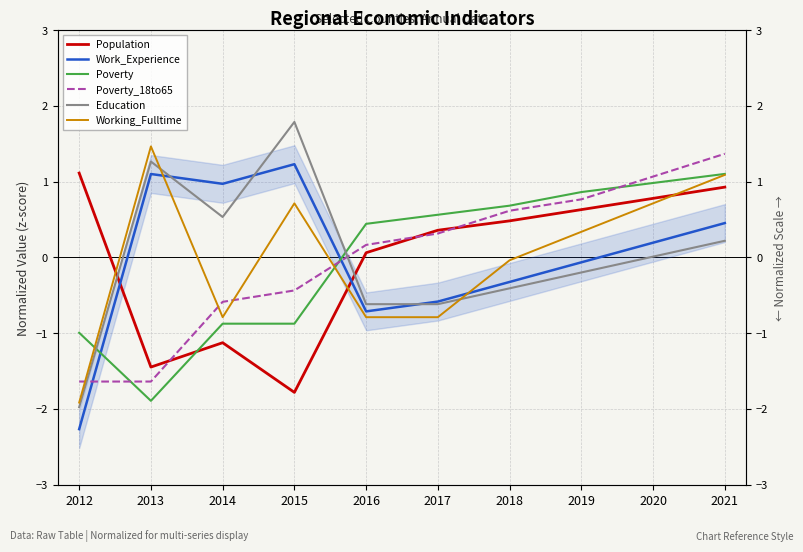

The Poverty series shows 0.5 at 2020. True or false?

False